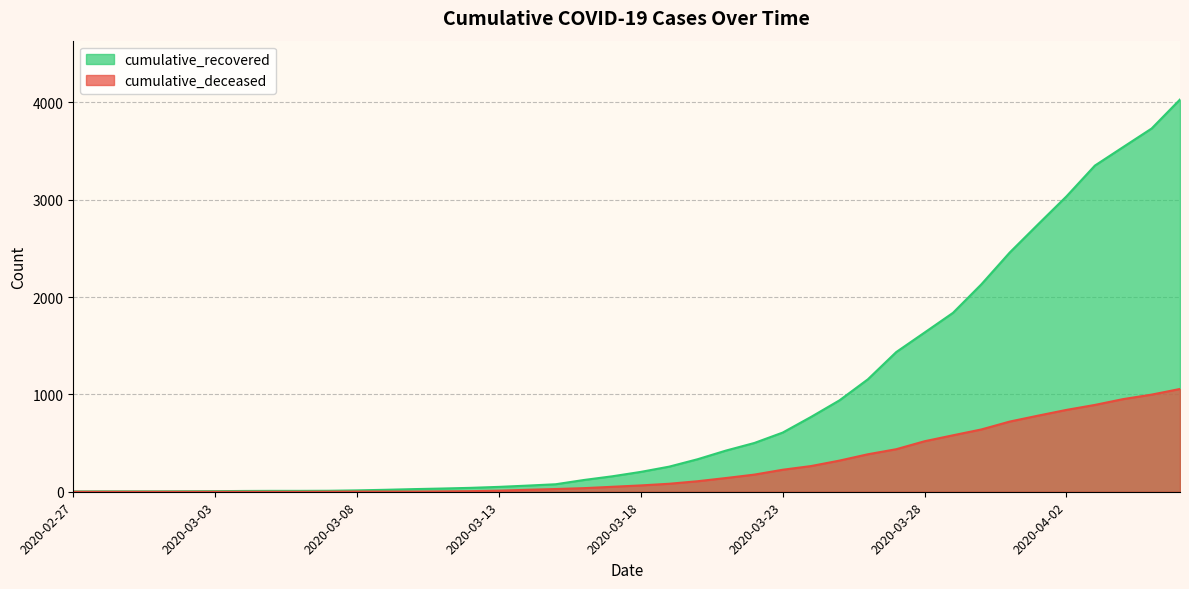

Which category has the lowest value across all series?

2020-02-27